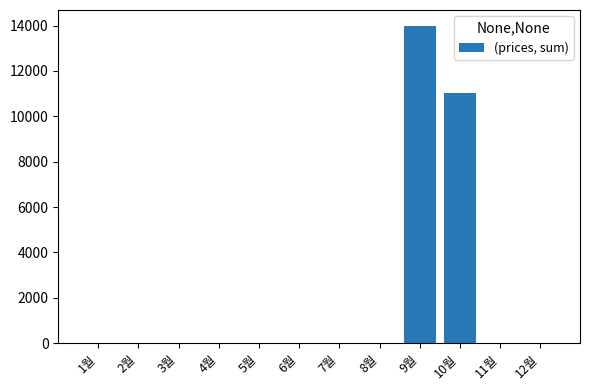

Which label corresponds to the largest value in the chart?

9월